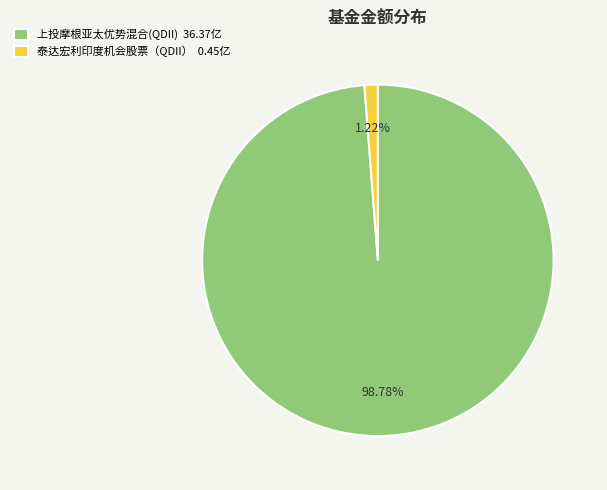

Which category has the biggest portion of the pie?

上投摩根亚太优势混合(QDII)